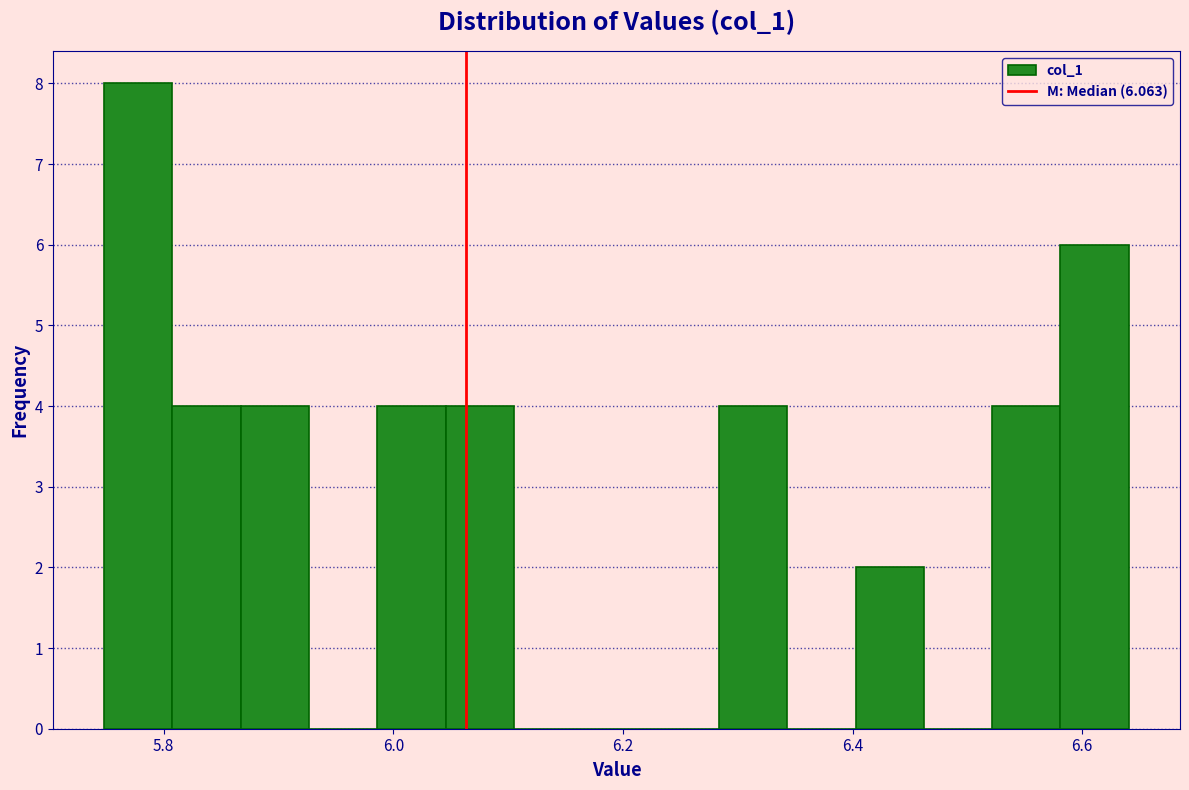

Read against the x-axis, roughly where is the centre of the tallest bar?

5.78